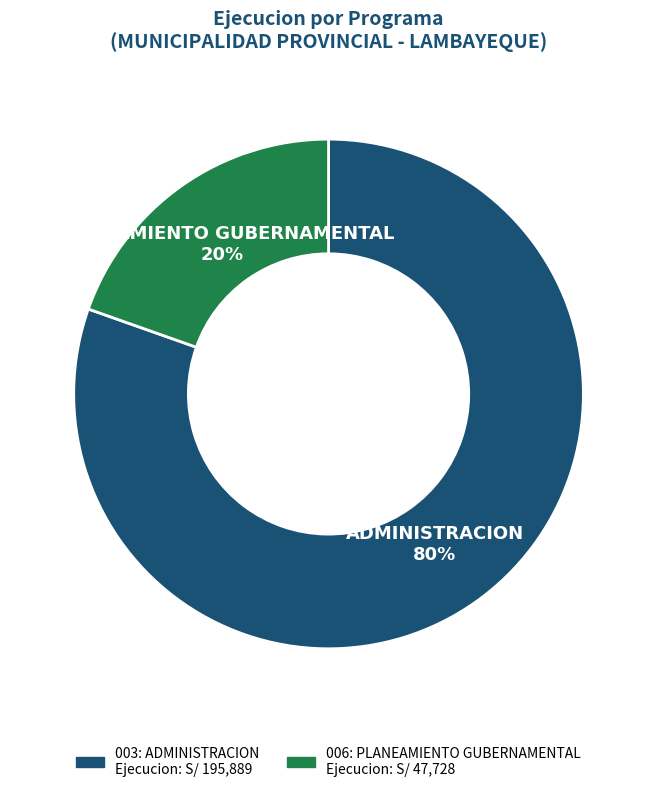

What percentage is the 003: ADMINISTRACION slice, to the nearest percent?

80%